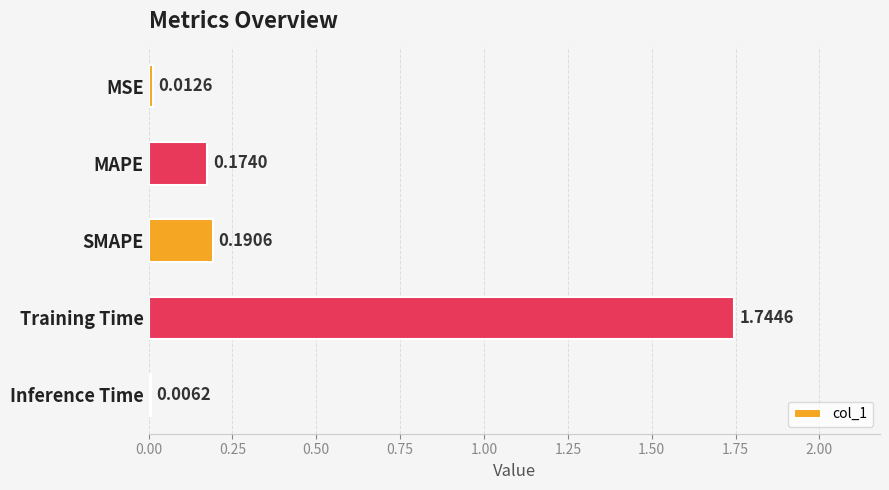

Where is the data nearest to the value 0?

Inference Time